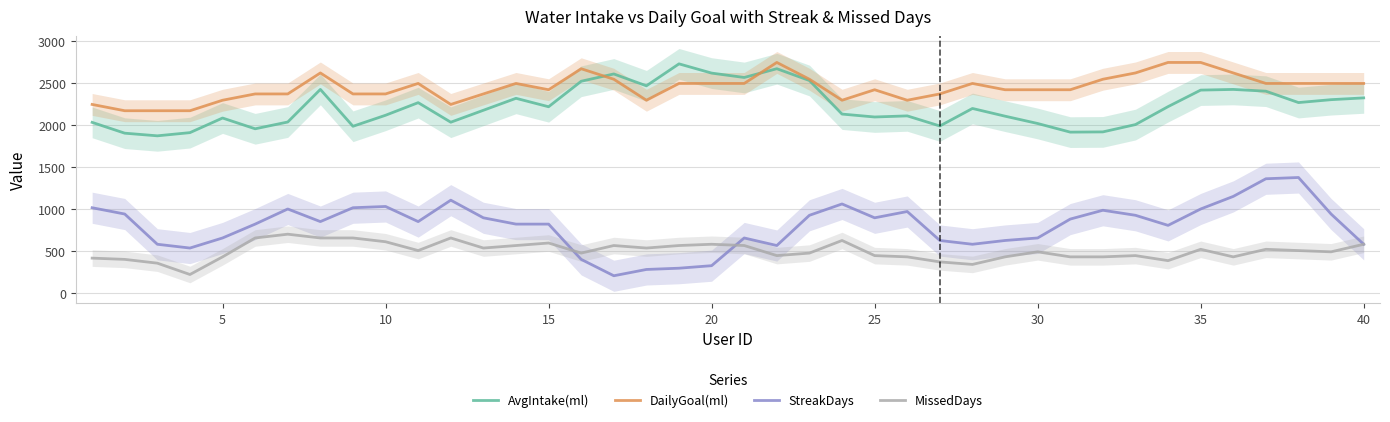

True or false: MissedDays and DailyGoal(ml) cross at least once.

False